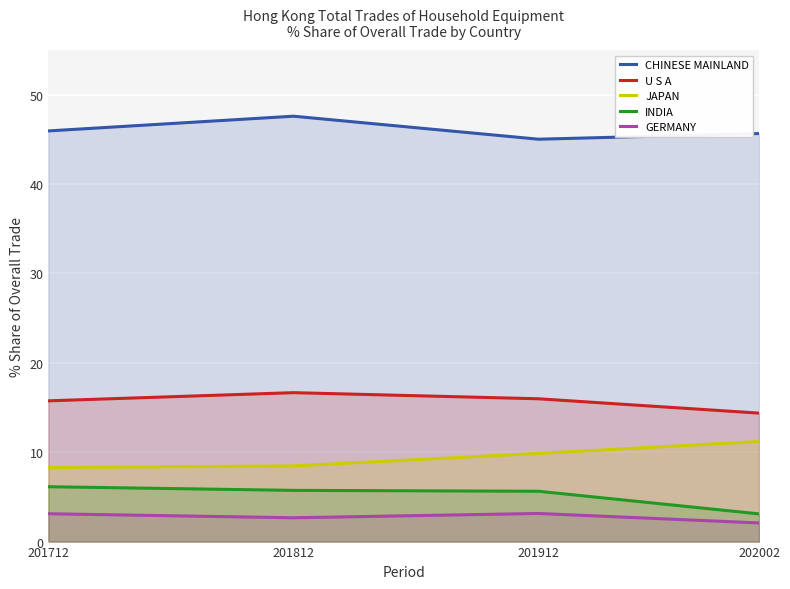

Where is the first local maximum for GERMANY?

201912